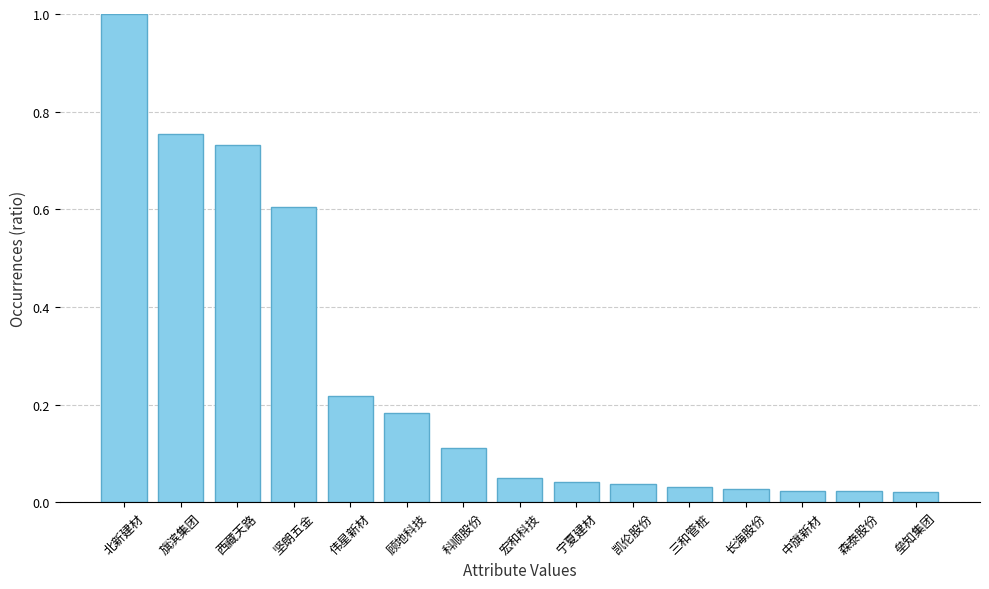

Which category has the highest value across all series?

北新建材